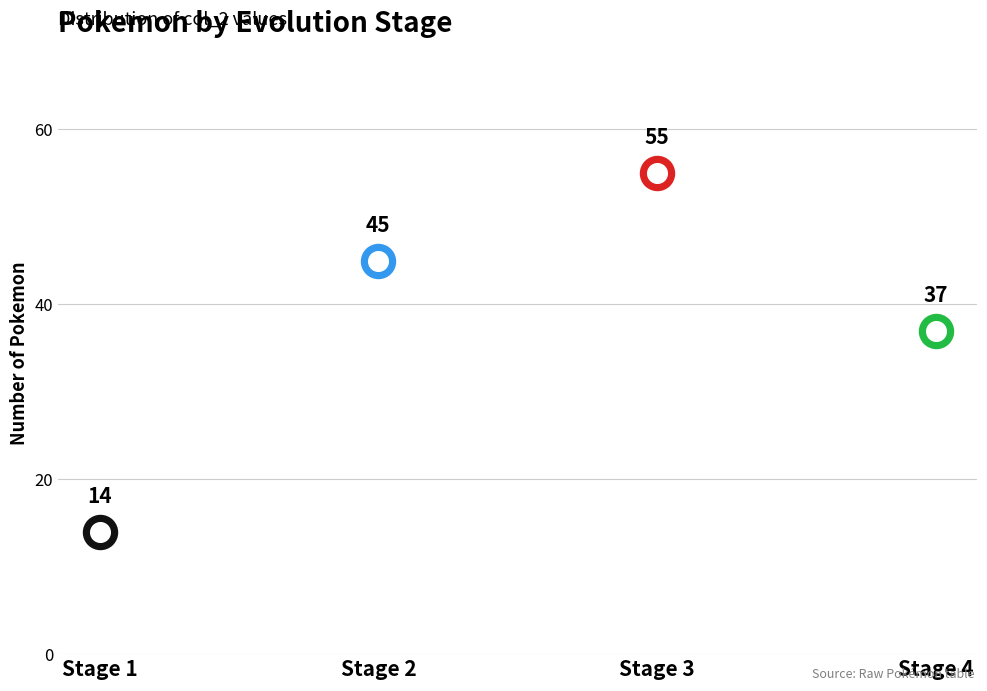

Approximately how many times larger is the value at 3 compared to 2?

1.2